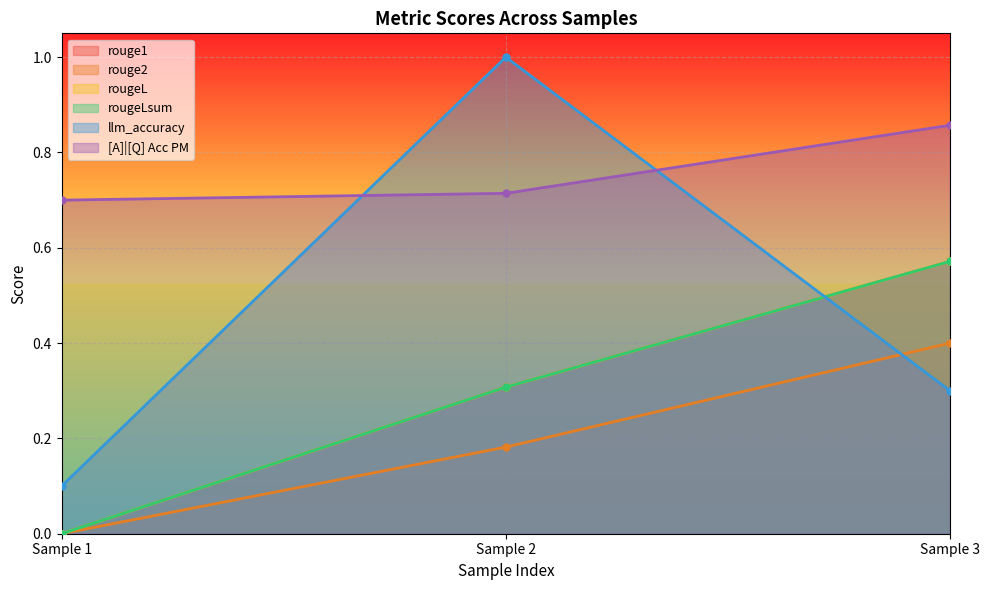

The rougeL series shows 0.4 at Sample 3. True or false?

False